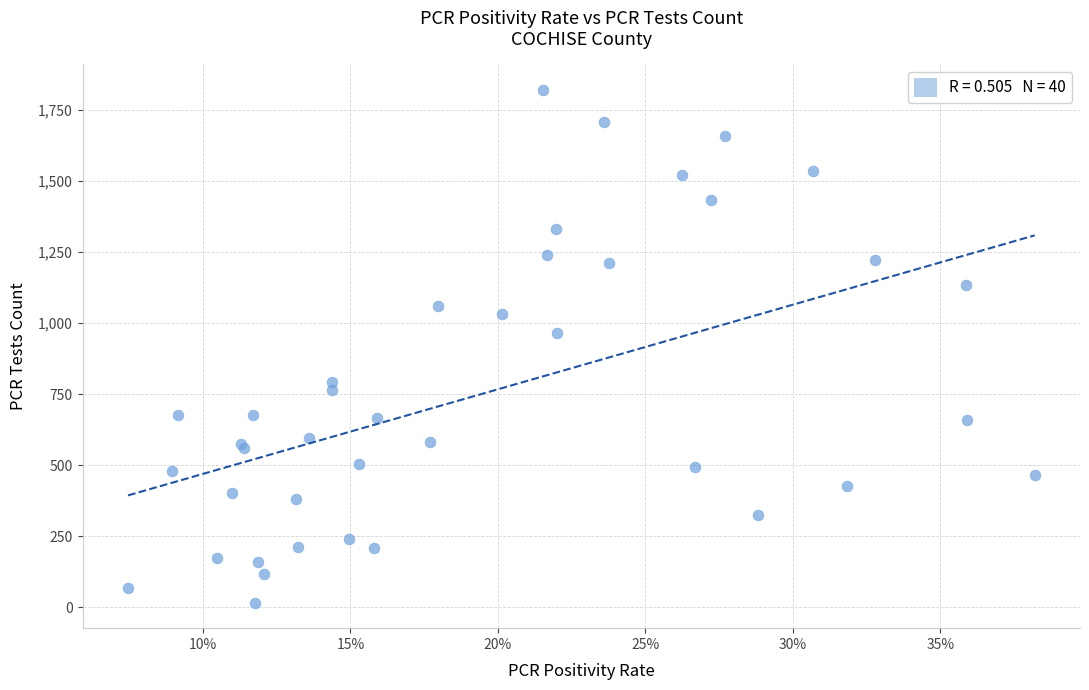

What Y value in the scatter plot is closest to 919?

964